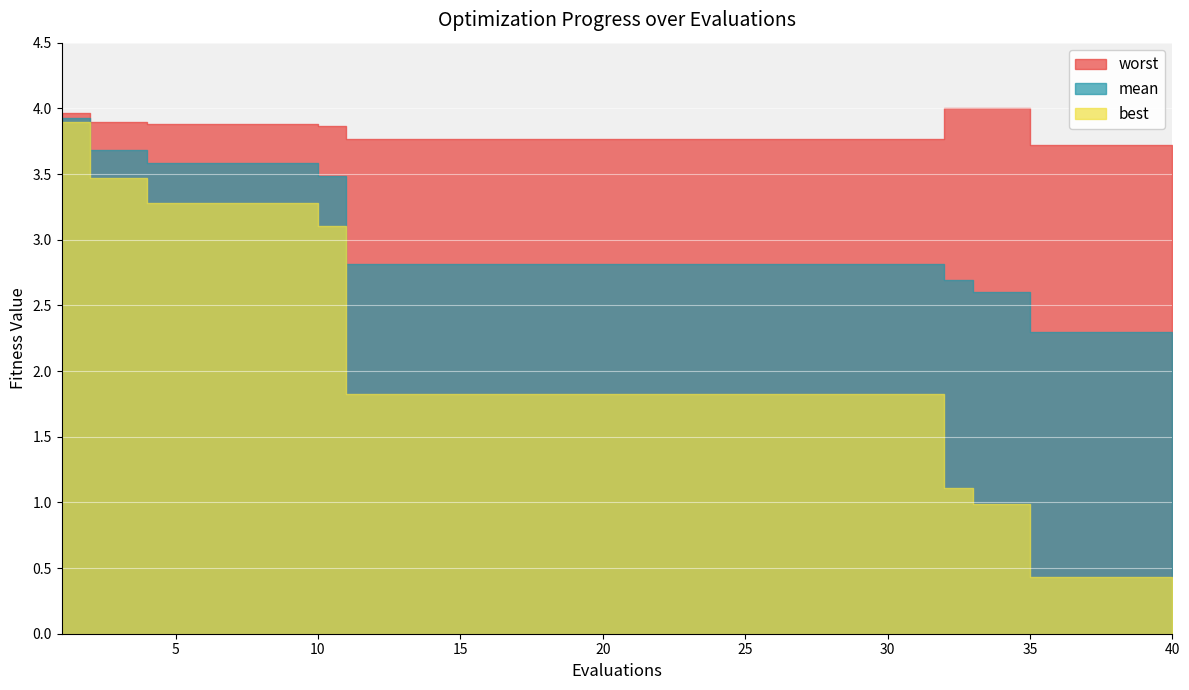

What are all the series names shown in the legend?

mean, best, worst